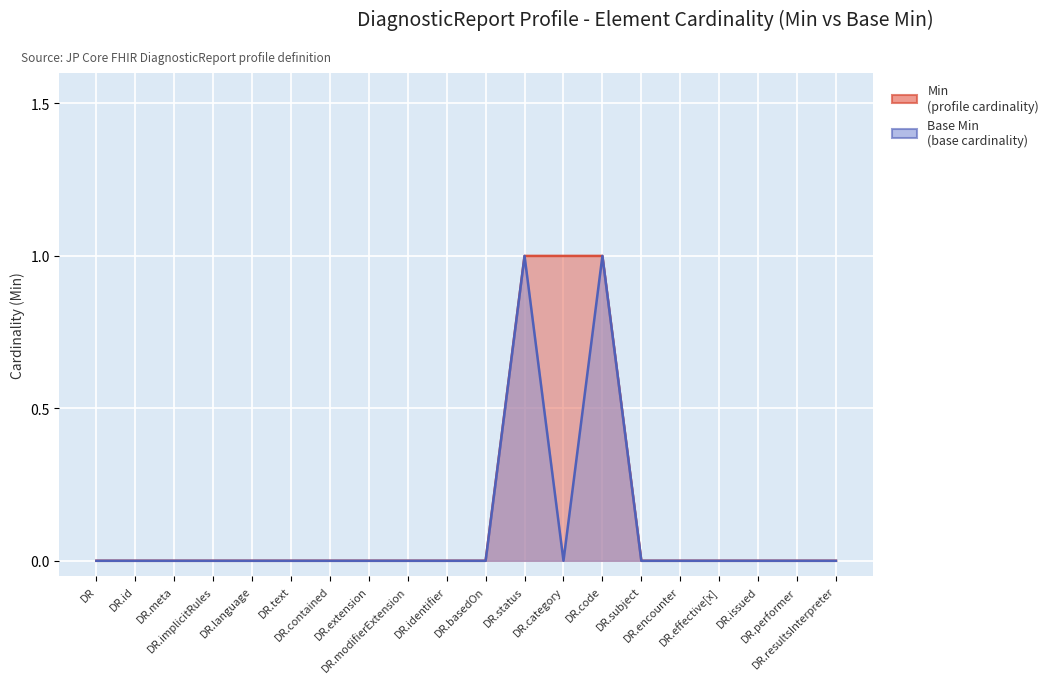

What is the difference between the maximum and minimum values in the Min series?

1